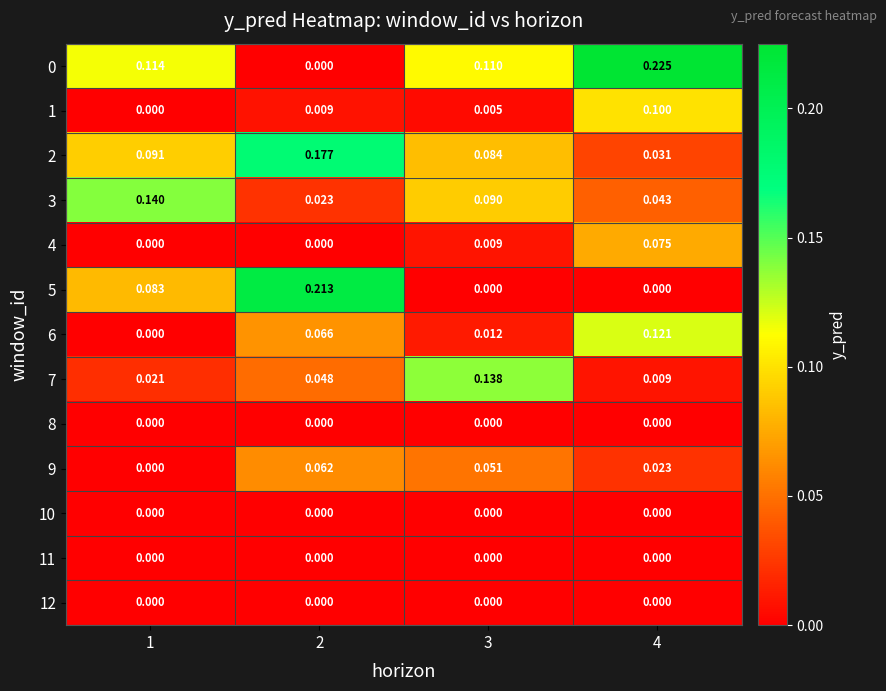

At which category is the sum across all series the highest?

4